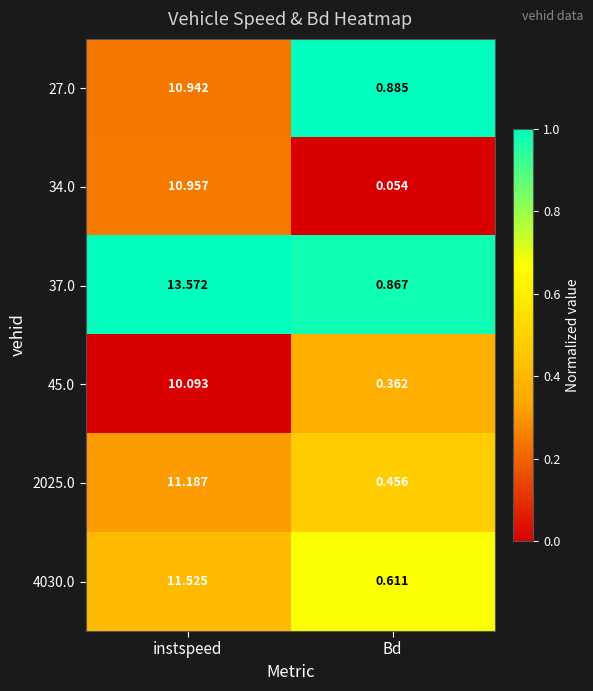

Is the value of 34.0 at instspeed greater than the value of 27.0 at Bd?

Yes